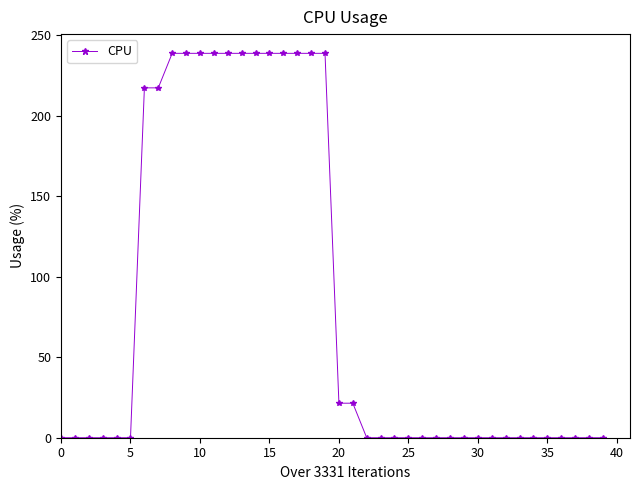

What is the average value?

83.5